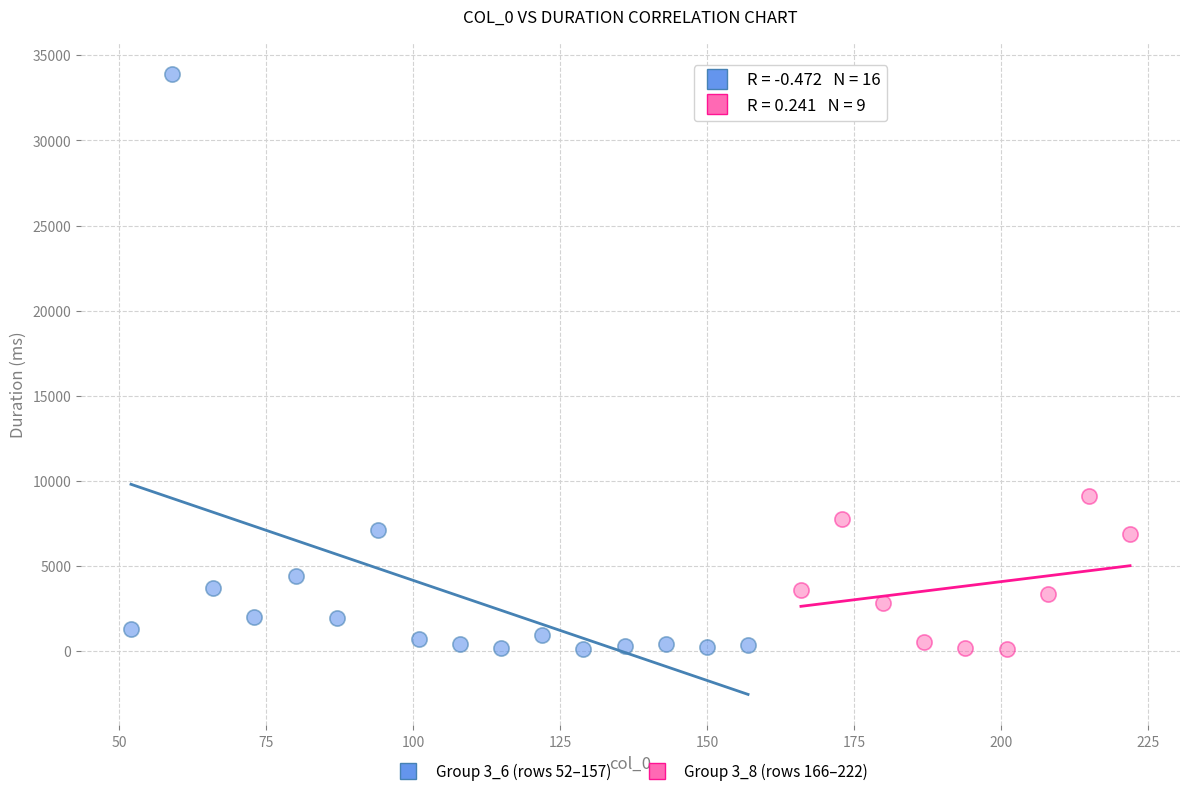

Which series has the largest Y range (max minus min)?

Group 3_6 (rows 52–157)